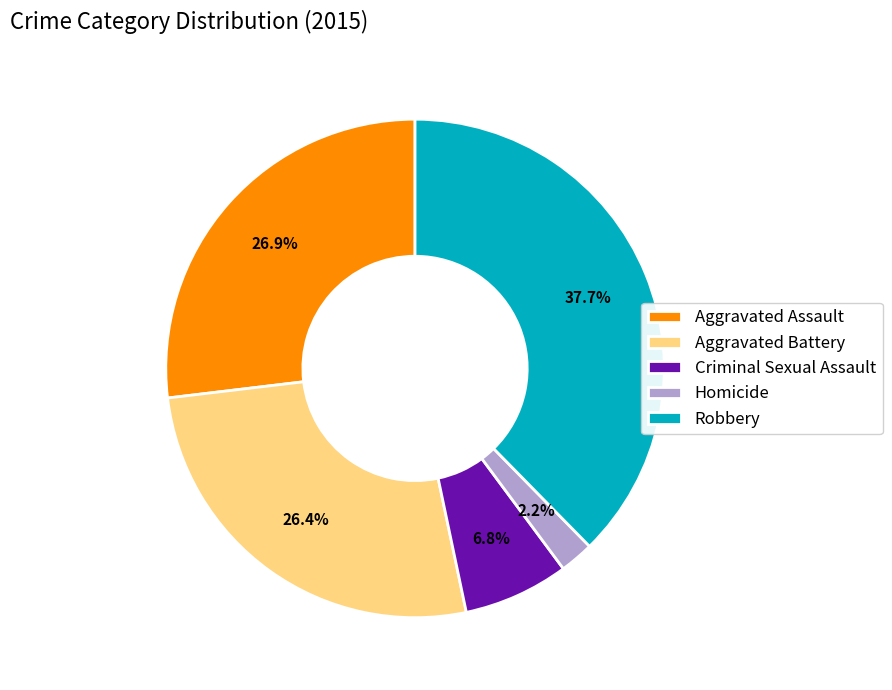

Is there any slice that represents more than half of the pie?

No